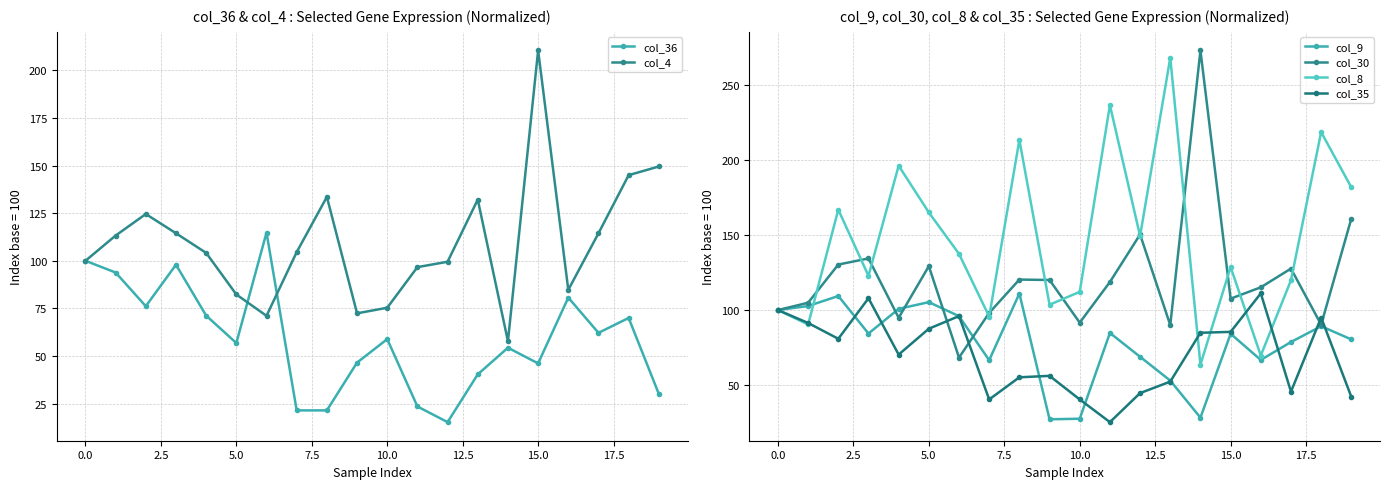

True or false: col_36 has more than 0 interior local peaks.

True